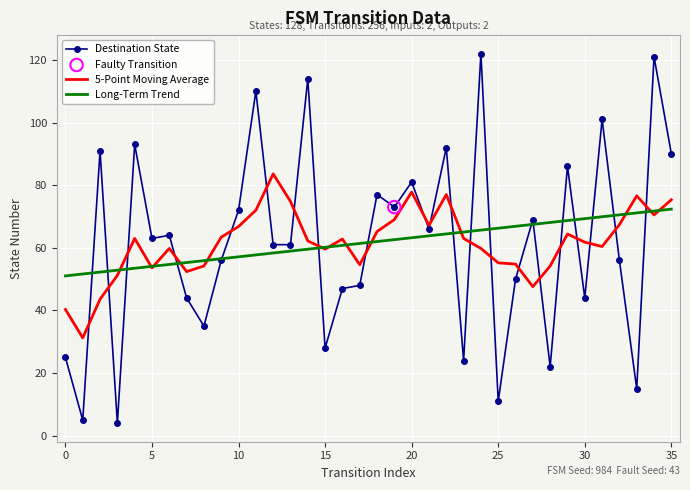

Which series has the widest spread of values?

Destination State